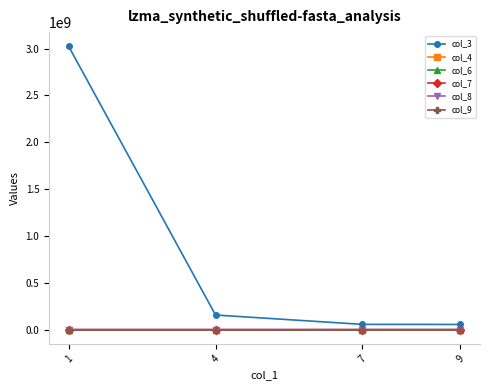

True or false: col_4 and col_8 intersect in this chart.

False